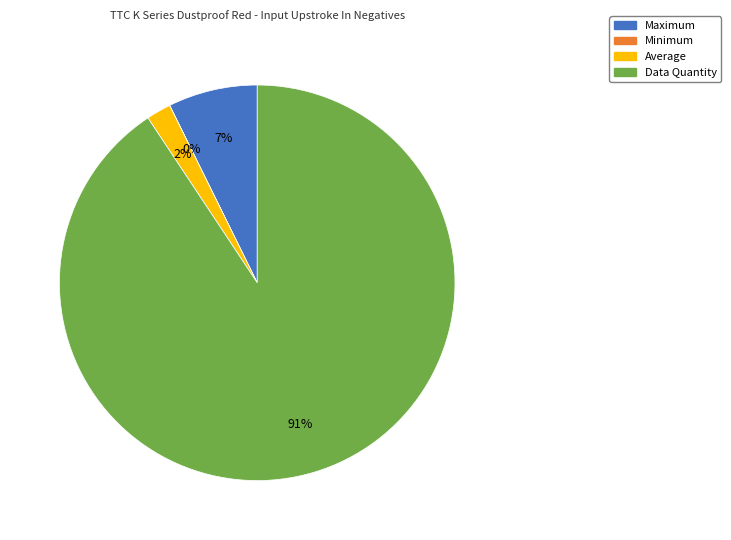

To the nearest percent, what percentage of the pie is Average?

2%